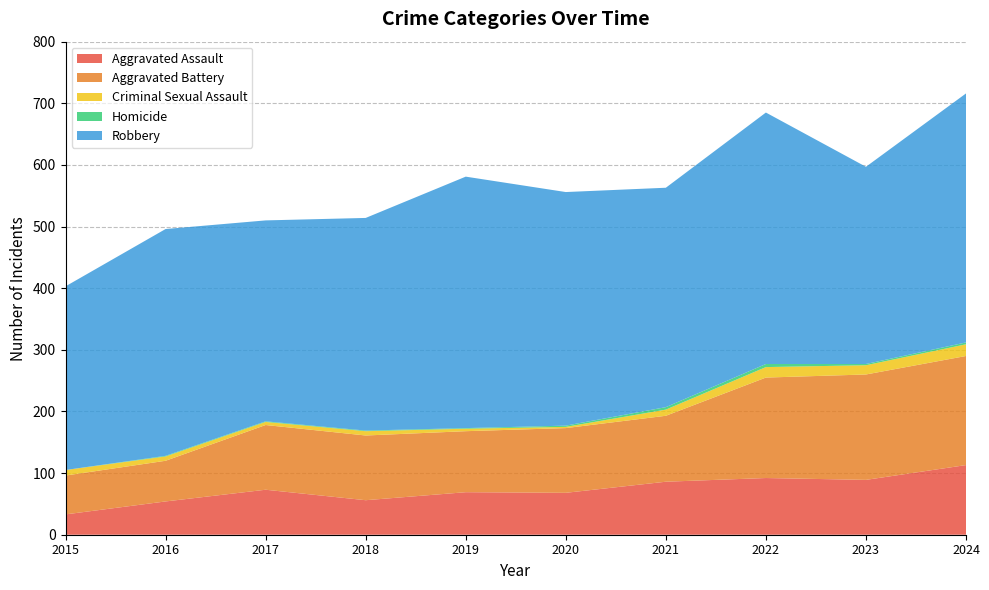

Reading right to left, list all the values displayed in this chart.

Aggravated Assault: 2024=113	2023=89	2022=92	2021=86	2020=68	2019=69	2018=56	2017=73	2016=54	2015=33
Aggravated Battery: 2024=177	2023=171	2022=163	2021=107	2020=105	2019=99	2018=105	2017=105	2016=66	2015=63
Criminal Sexual Assault: 2024=19	2023=15	2022=17	2021=10	2020=2	2019=4	2018=7	2017=5	2016=7	2015=9
Homicide: 2024=3	2023=2	2022=5	2021=4	2020=2	2019=1	2018=1	2017=1	2016=1	2015=0
Robbery: 2024=404	2023=320	2022=408	2021=356	2020=379	2019=408	2018=345	2017=326	2016=368	2015=298